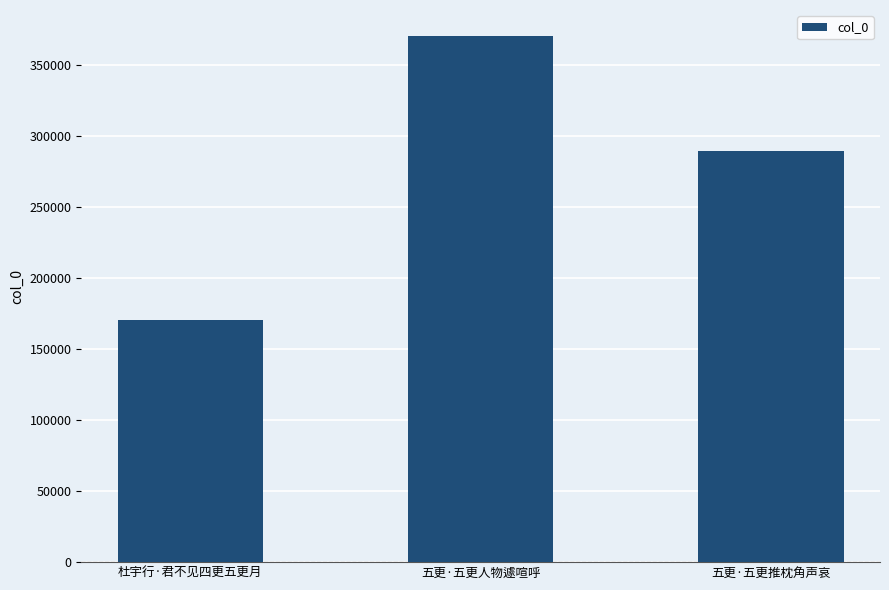

Where is the data nearest to the value 270699?

五更·五更推枕角声哀